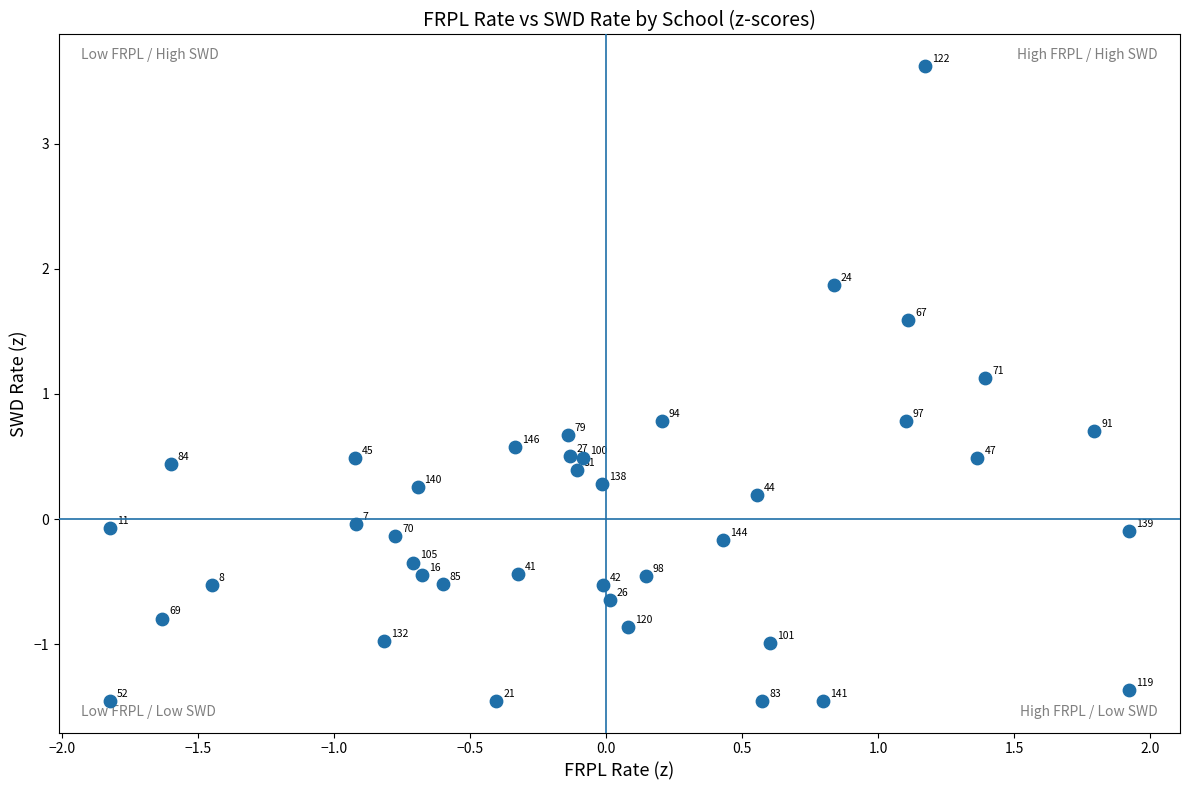

What is the range of Y values (max minus min)?

5.1